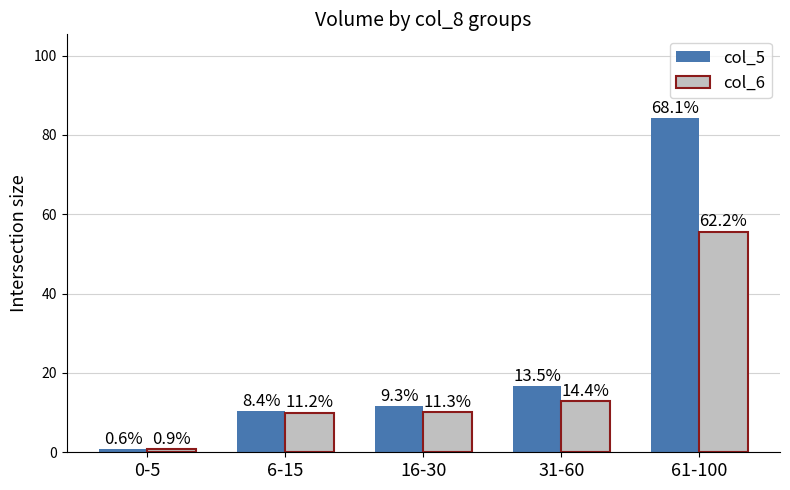

How many bars are there in each group?

2